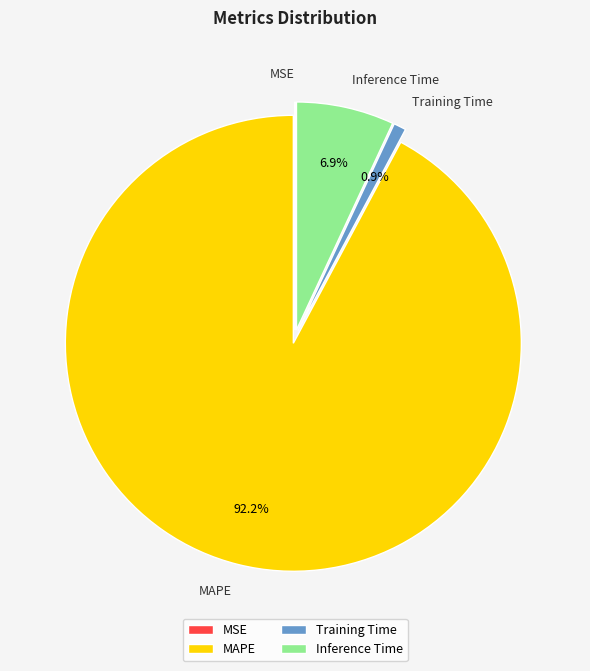

To the nearest percent, what is the average slice percentage?

25%